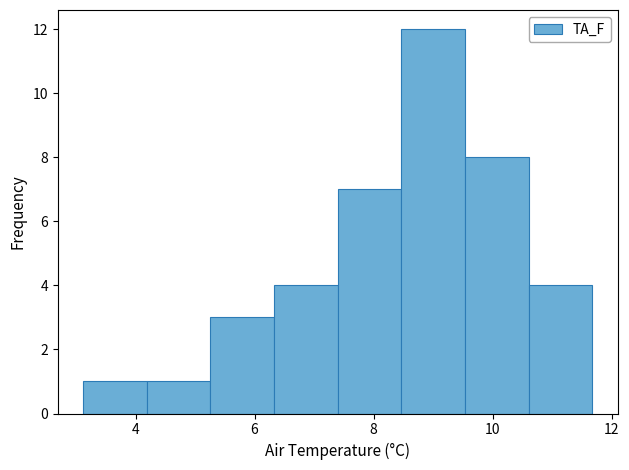

Reading left to right, list every bar in this chart as the range it spans on the x-axis followed by its height. Neither the bar edges nor the heights are printed on the chart, so give them approximately, as read against the axes.

3.2 to 4.2: 1
4.2 to 5.2: 1
5.2 to 6.4: 3
6.4 to 7.4: 4
7.4 to 8.4: 7
8.4 to 9.6: 12
9.6 to 10.6: 8
10.6 to 11.6: 4